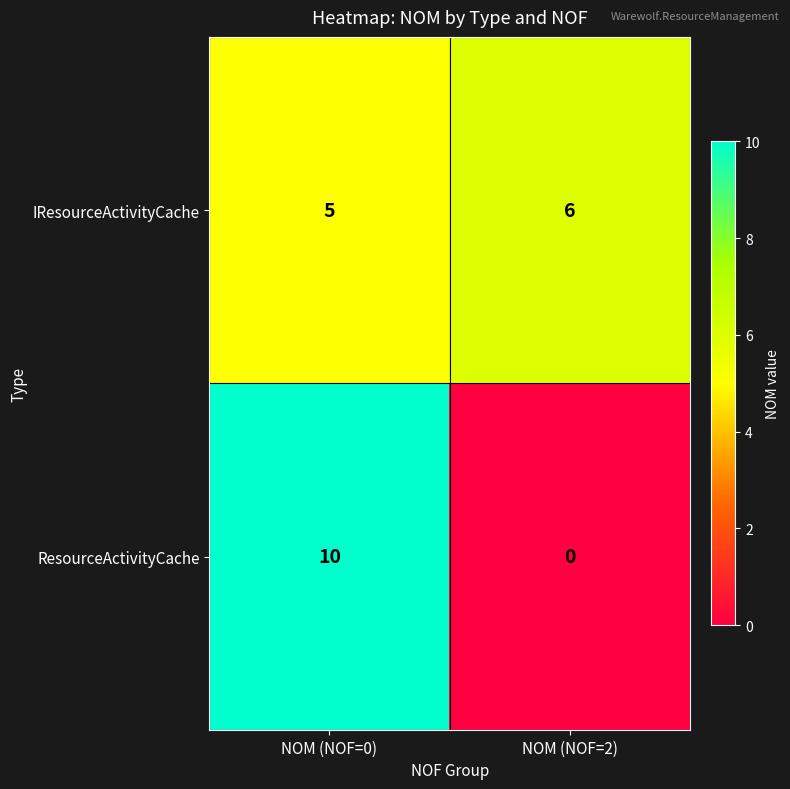

At NOM (NOF=0), list the series in order from smallest to largest.

IResourceActivityCache, ResourceActivityCache